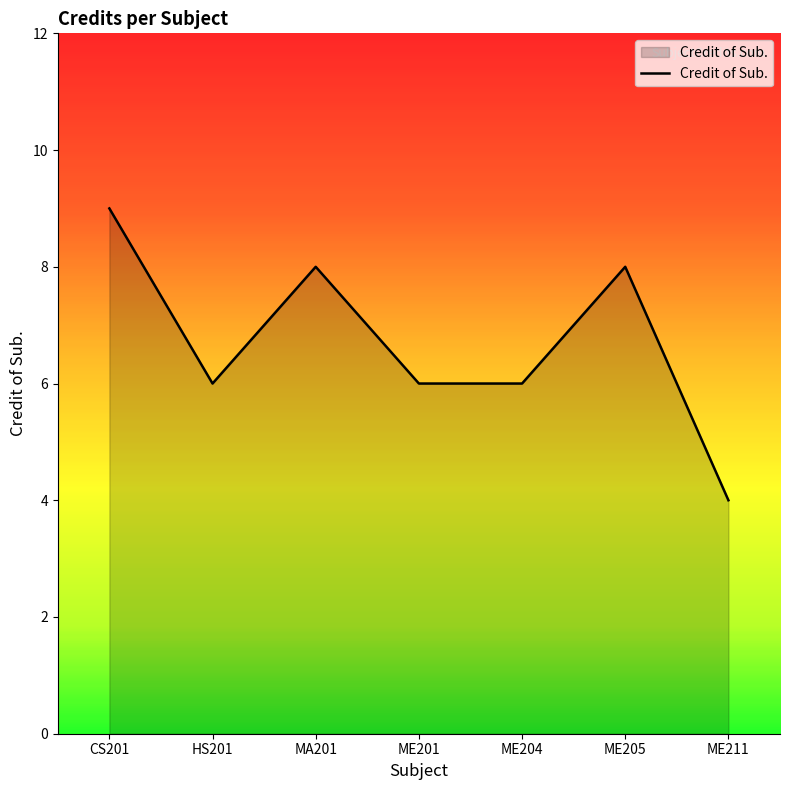

What is the average value?

7